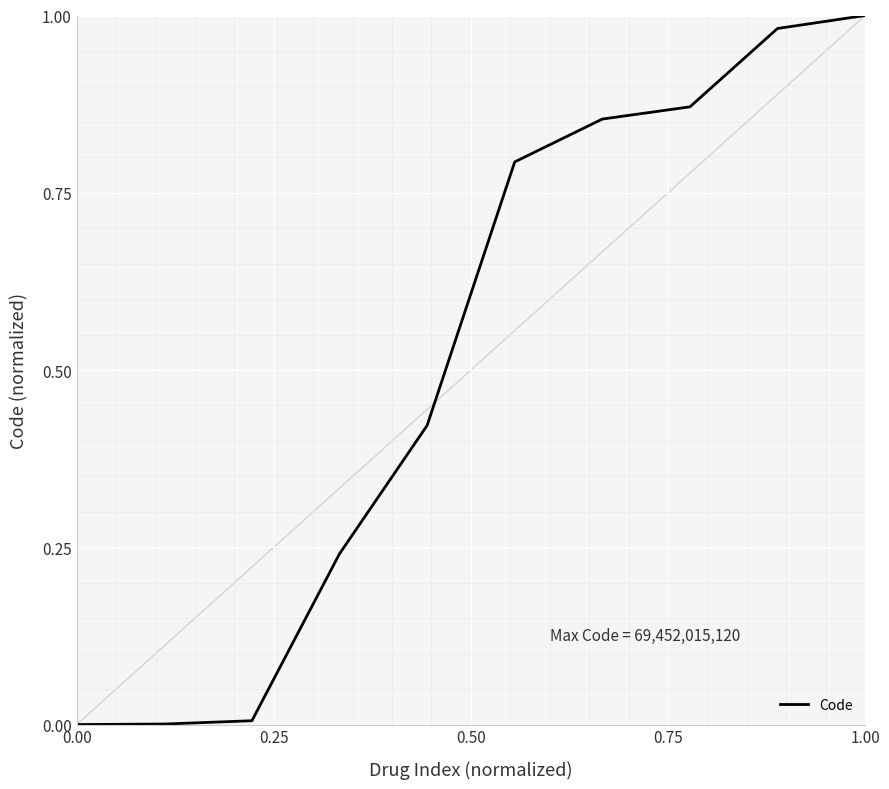

Is this an area chart (filled region under the line)?

No